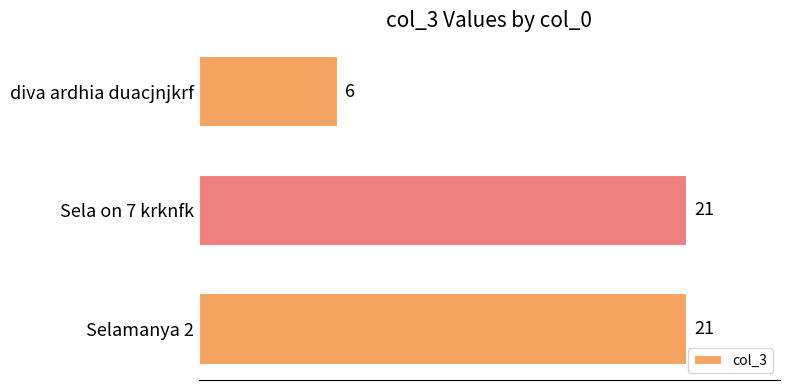

What value does the data have at diva ardhia duacjnjkrf?

6